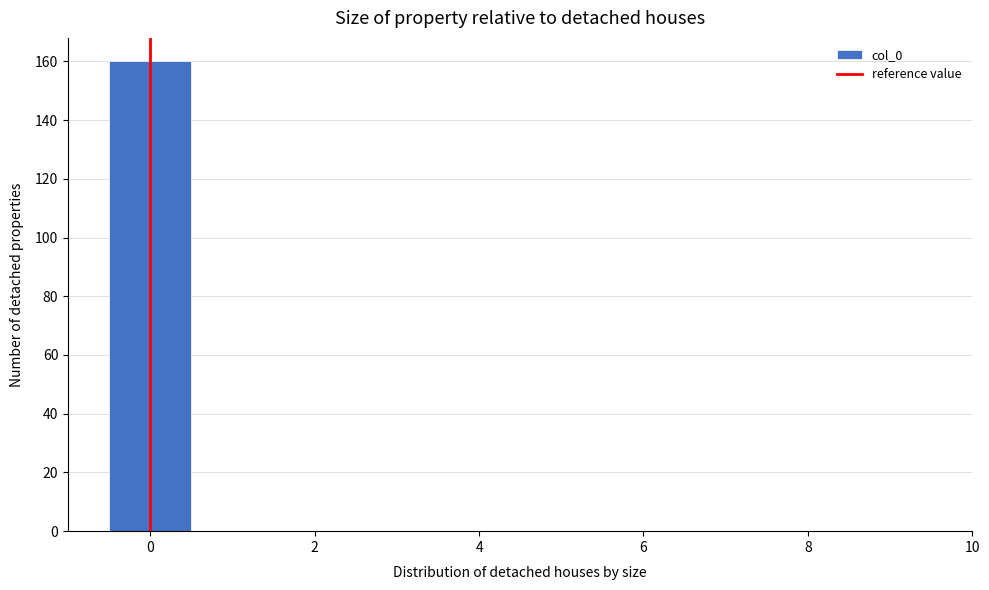

Reading left to right, transcribe this chart: for each bar, give the range it covers on the x-axis and its height. Neither the bar edges nor the heights are printed on the chart, so give them approximately, as read against the axes.

-0.5 to 0.5: 160
0.5 to 1.5: 0
1.5 to 2.5: 0
2.5 to 3.5: 0
3.5 to 4.5: 0
4.5 to 5.5: 0
5.5 to 6.5: 0
6.5 to 7.5: 0
7.5 to 8.5: 0
8.5 to 9.5: 0